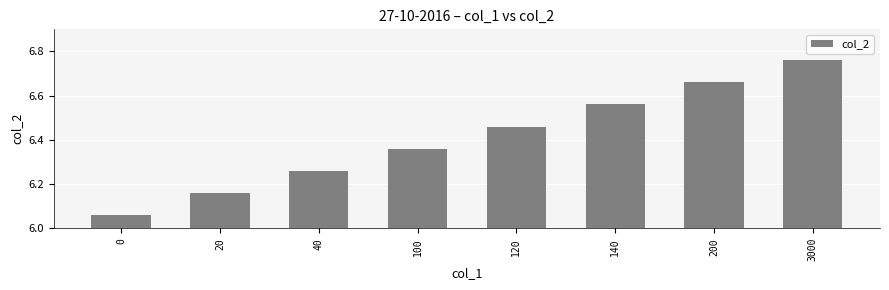

At which category does the chart reach its peak across all series?

3000